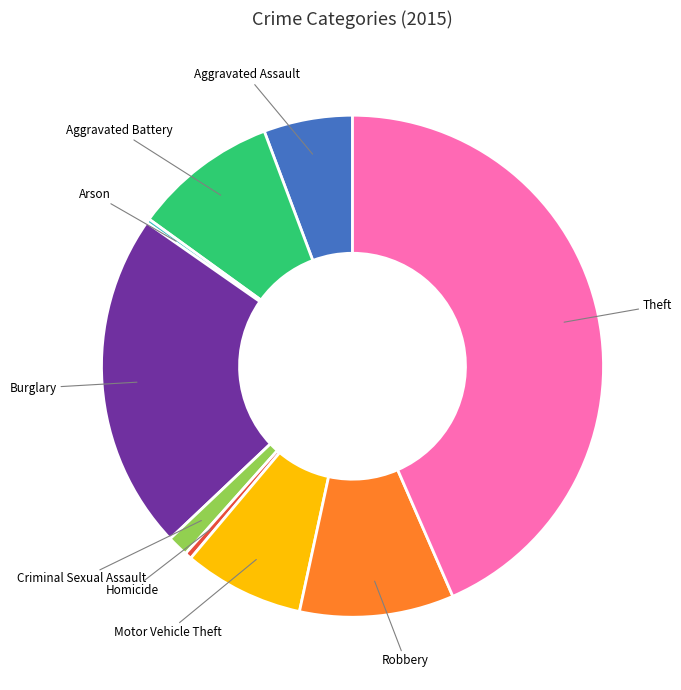

Between Burglary and Aggravated Assault, which is larger?

Burglary